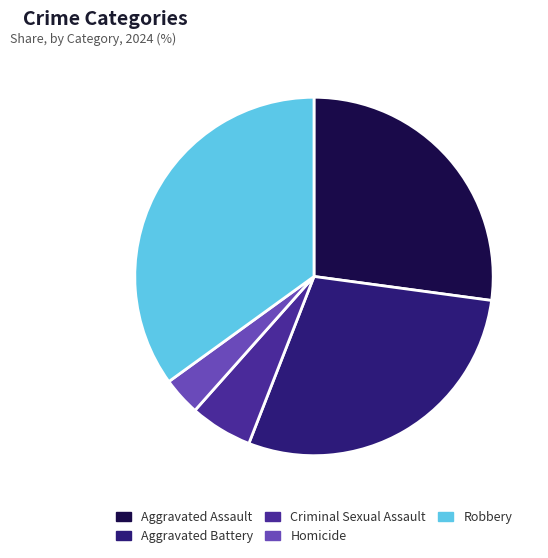

Approximately how many times larger is the value at Aggravated Assault compared to Homicide?

7.8